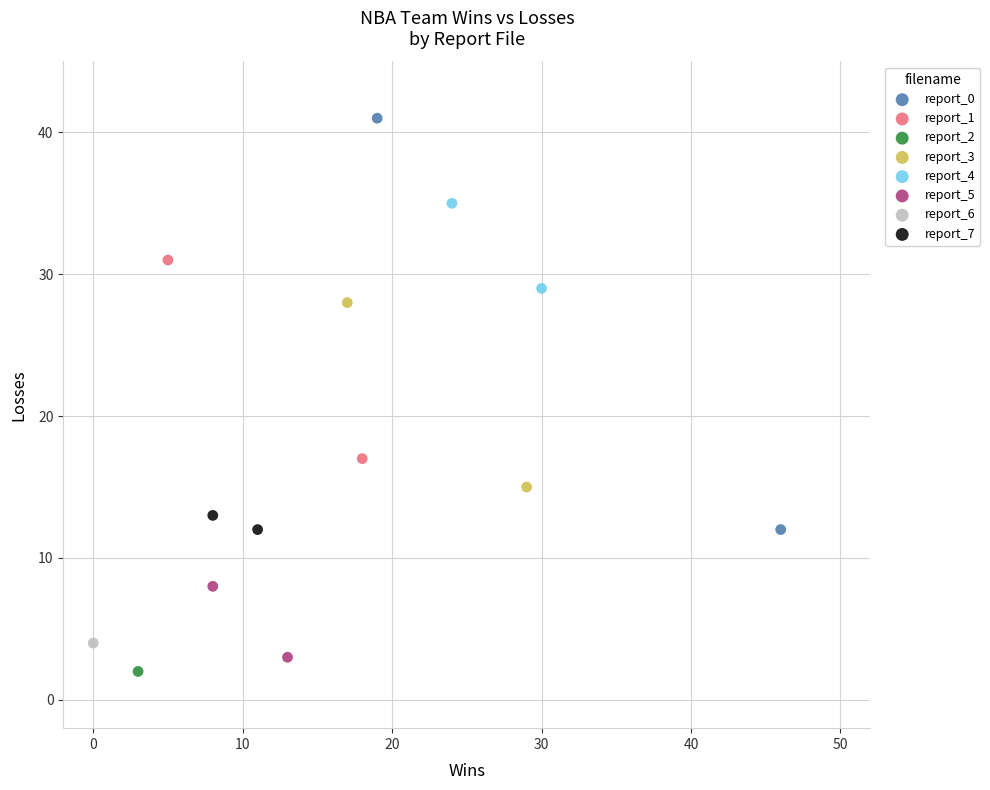

What are all the series names shown in the legend?

report_0, report_1, report_2, report_3, report_4, report_5, report_6, report_7